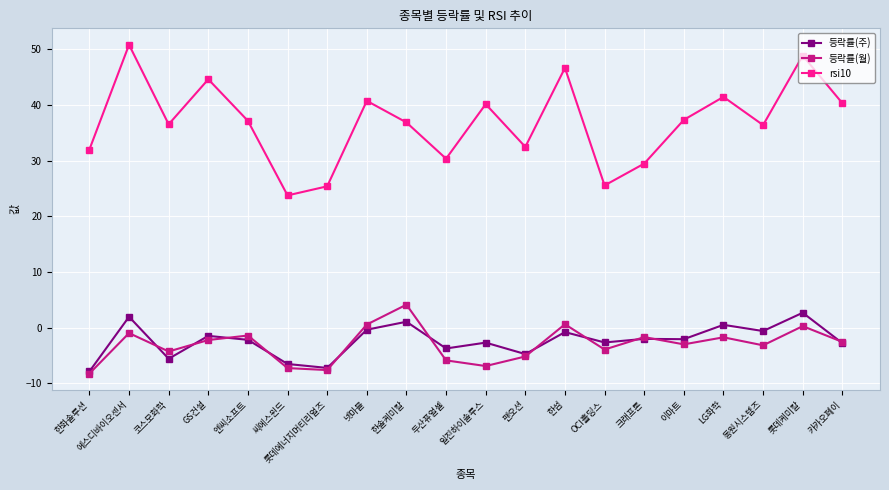

Where is the first local minimum for 등락률(월)?

코스모화학